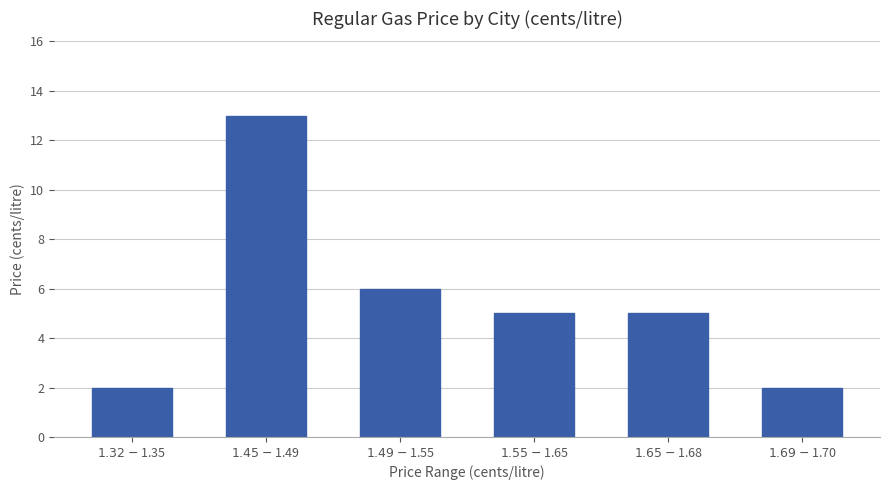

What is the change in value from $1.45-$1.49 to $1.49-$1.55?

-7